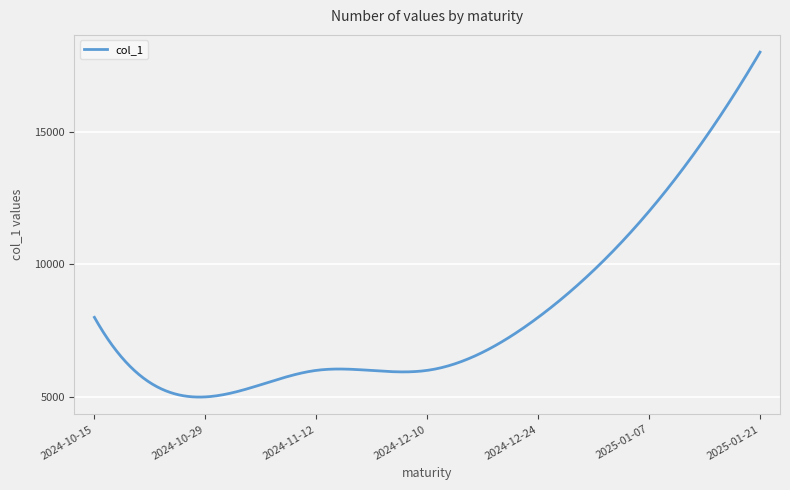

What is the greatest value displayed?

18000.0